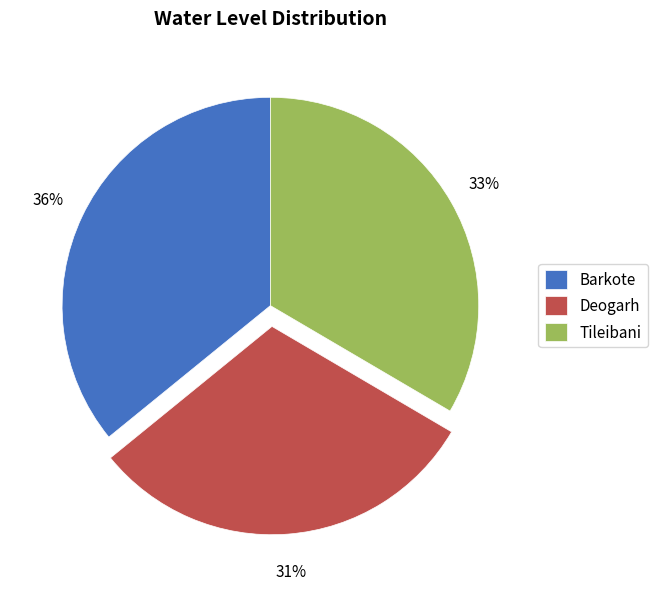

Approximately how many times larger is the value at Tileibani compared to Barkote?

0.9